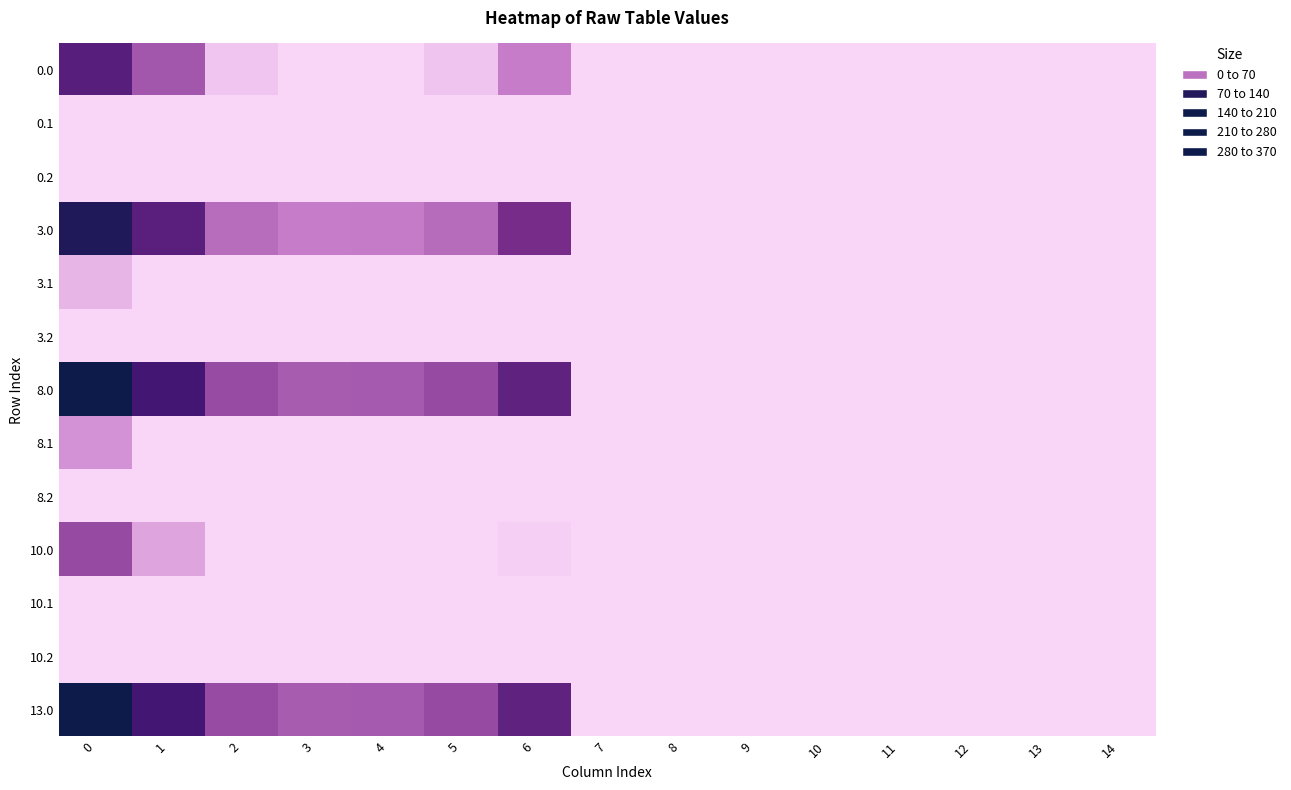

What is the maximum value shown in the chart?

120.0